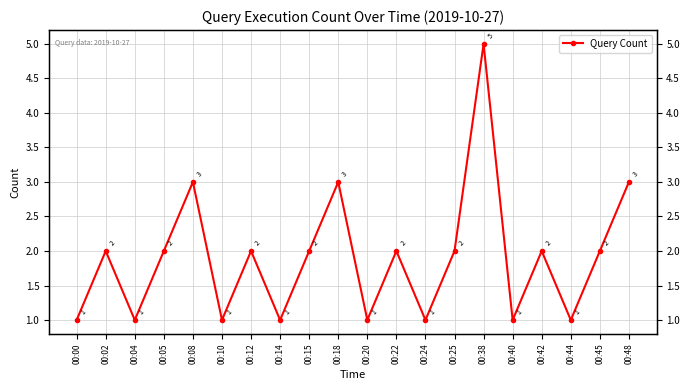

Reading left to right, extract all data points from this chart.

1	2	1	2	3	1	2	1	2	3	1	2	1	2	5	1	2	1	2	3